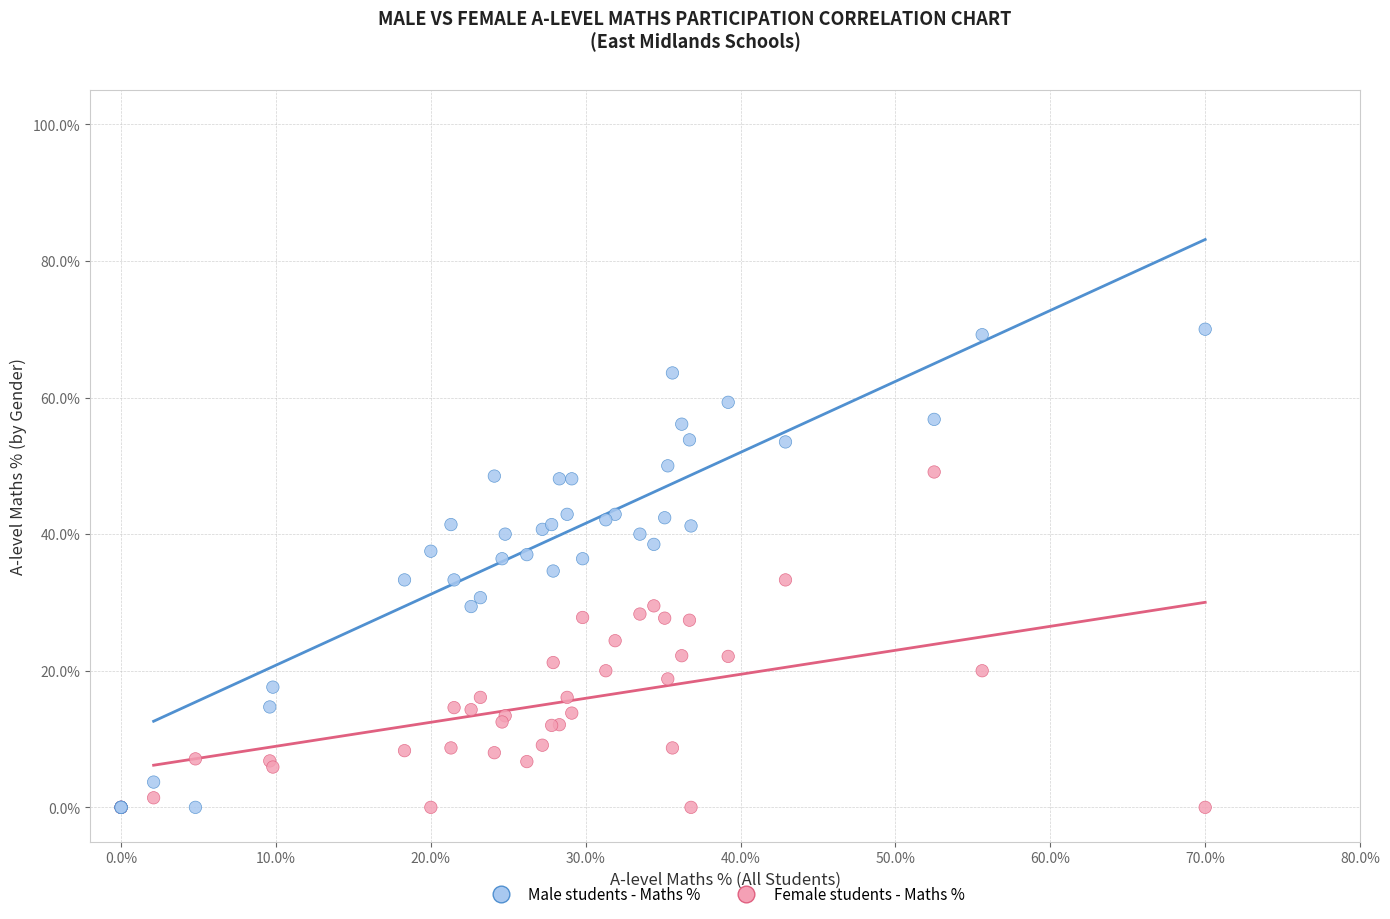

What are all the series names shown in the legend?

Male students - Maths %, Female students - Maths %